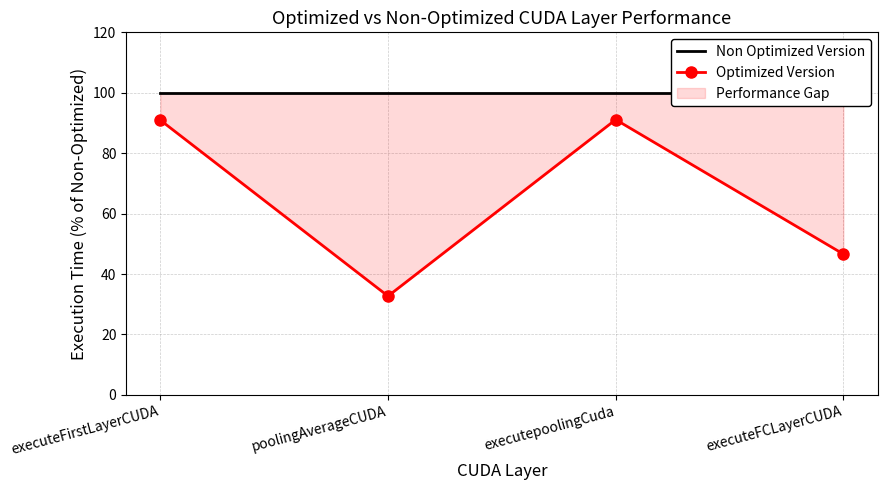

List the labels in order of Non Optimized Version value, smallest first.

executeFirstLayerCUDA, poolingAverageCUDA, executepoolingCuda, executeFCLayerCUDA